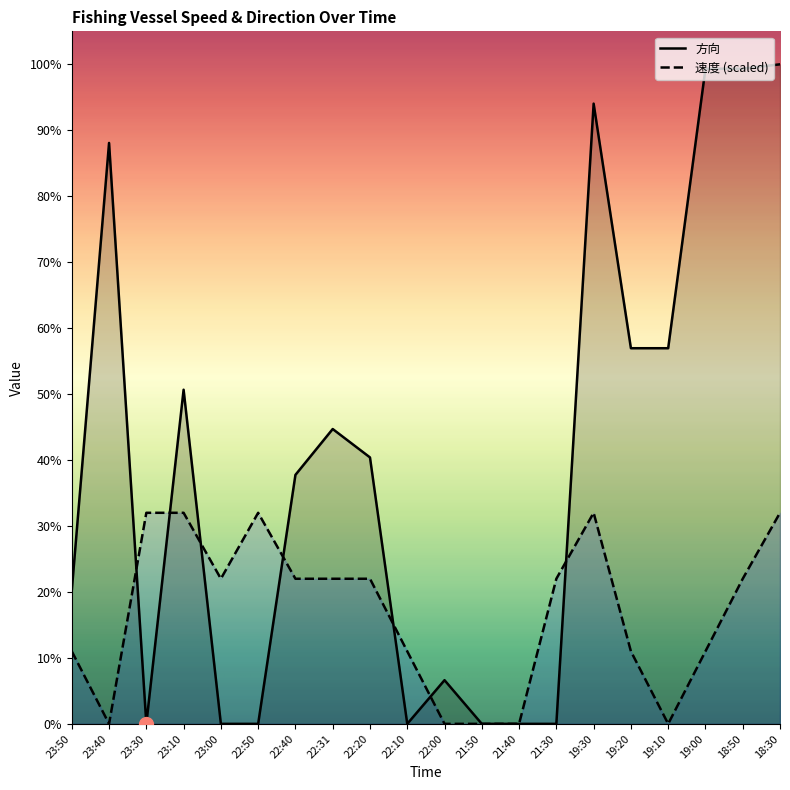

Reading right to left, transcribe all the data shown in this chart.

速度: 18:30=96.6	18:50=66.4	19:00=33.2	19:10=0.0	19:20=33.2	19:30=96.6	21:30=66.4	21:40=0.0	21:50=0.0	22:00=0.0	22:10=33.2	22:20=66.4	22:31=66.4	22:40=66.4	22:50=96.6	23:00=66.4	23:10=96.6	23:30=96.6	23:40=0.0	23:50=33.2
方向: 18:30=302.0	18:50=300.0	19:00=300.0	19:10=172.0	19:20=172.0	19:30=284.0	21:30=0.0	21:40=0.0	21:50=0.0	22:00=20.0	22:10=0.0	22:20=122.0	22:31=135.0	22:40=114.0	22:50=0.0	23:00=0.0	23:10=153.0	23:30=0.0	23:40=266.0	23:50=61.0